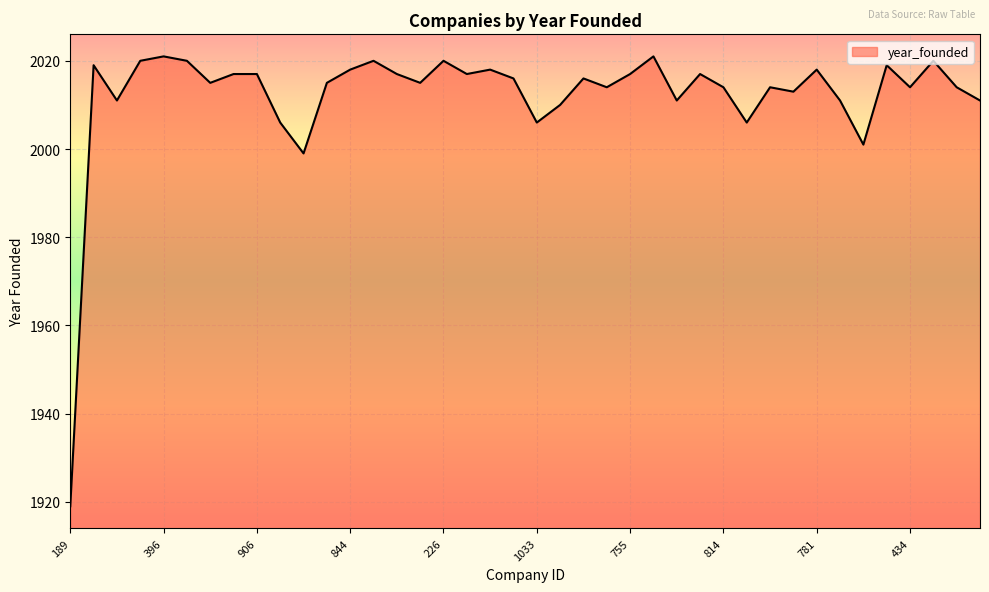

What is the sum of all values?

80487